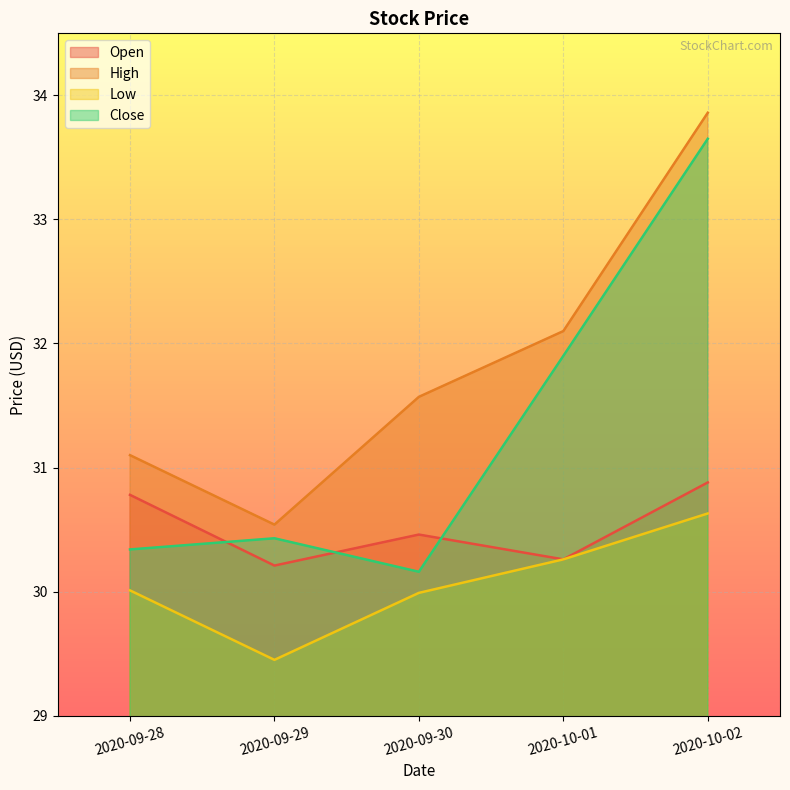

Reading left to right, list all the values displayed in this chart.

Open: 2020-09-28=30.8	2020-09-29=30.2	2020-09-30=30.5	2020-10-01=30.3	2020-10-02=30.9
High: 2020-09-28=31.1	2020-09-29=30.5	2020-09-30=31.6	2020-10-01=32.1	2020-10-02=33.9
Low: 2020-09-28=30.0	2020-09-29=29.5	2020-09-30=30.0	2020-10-01=30.3	2020-10-02=30.6
Close: 2020-09-28=30.3	2020-09-29=30.4	2020-09-30=30.2	2020-10-01=31.9	2020-10-02=33.7